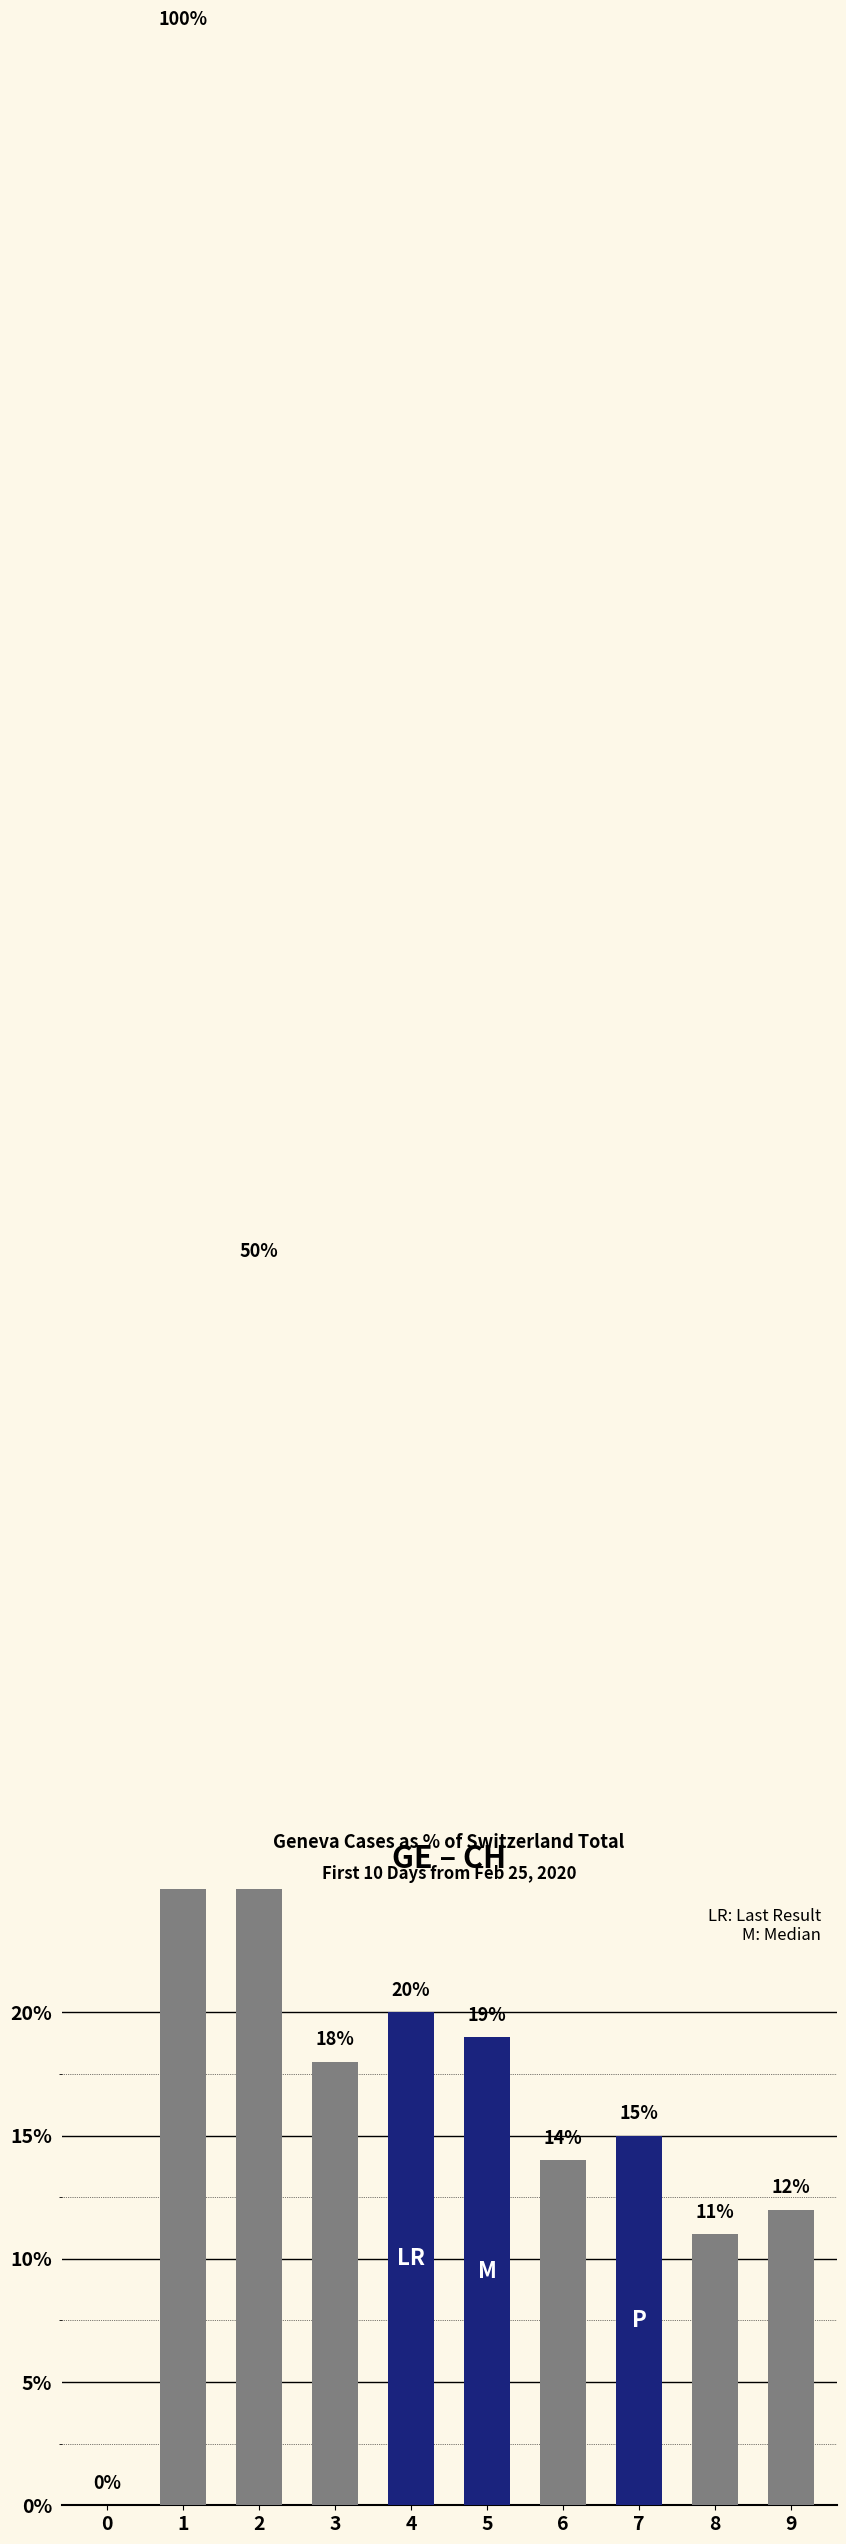

What is the difference between the values at 8 and 6?

3